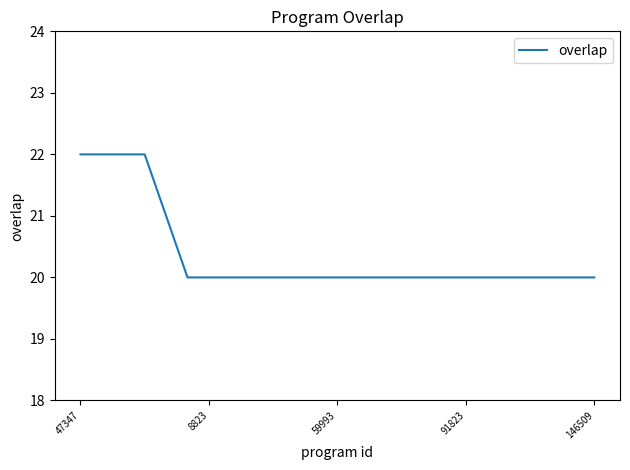

What is the minimum value shown in the chart?

20